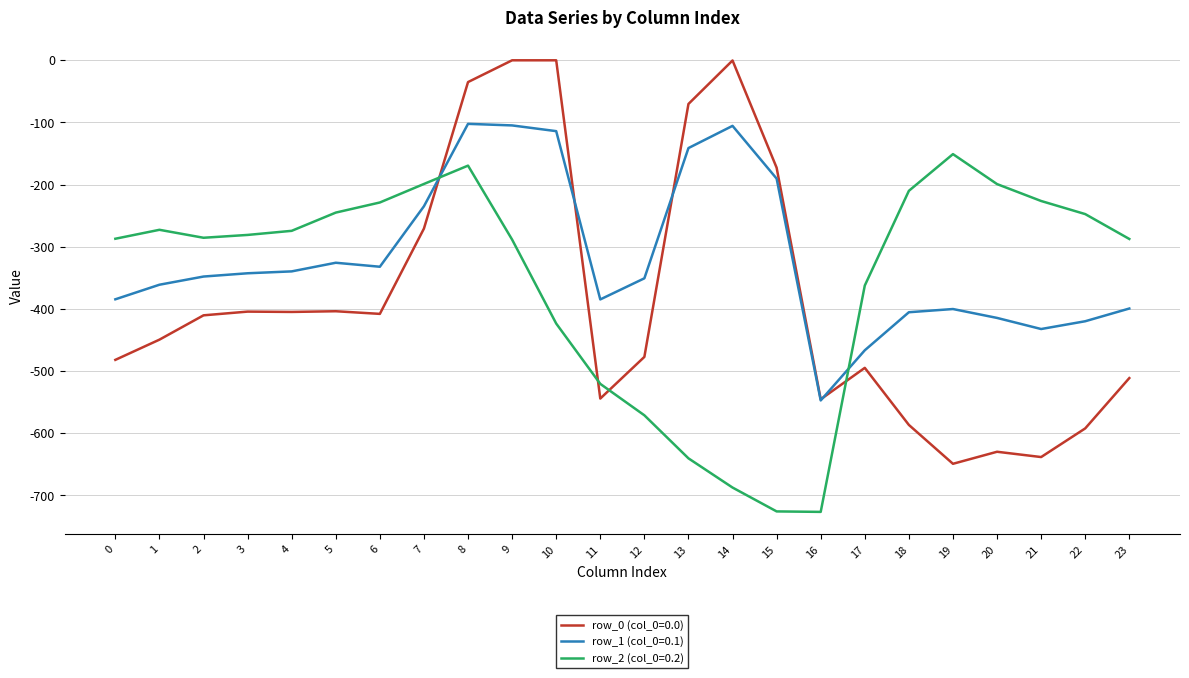

The row_1 (col_0=0.1) series shows -79.5 at 13. True or false?

False